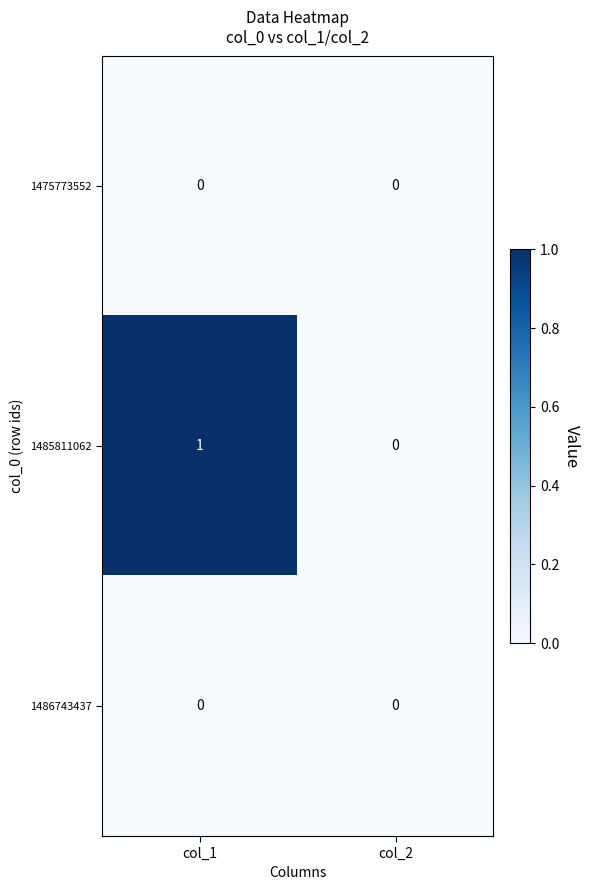

At which category does the chart reach its peak across all series?

col_1